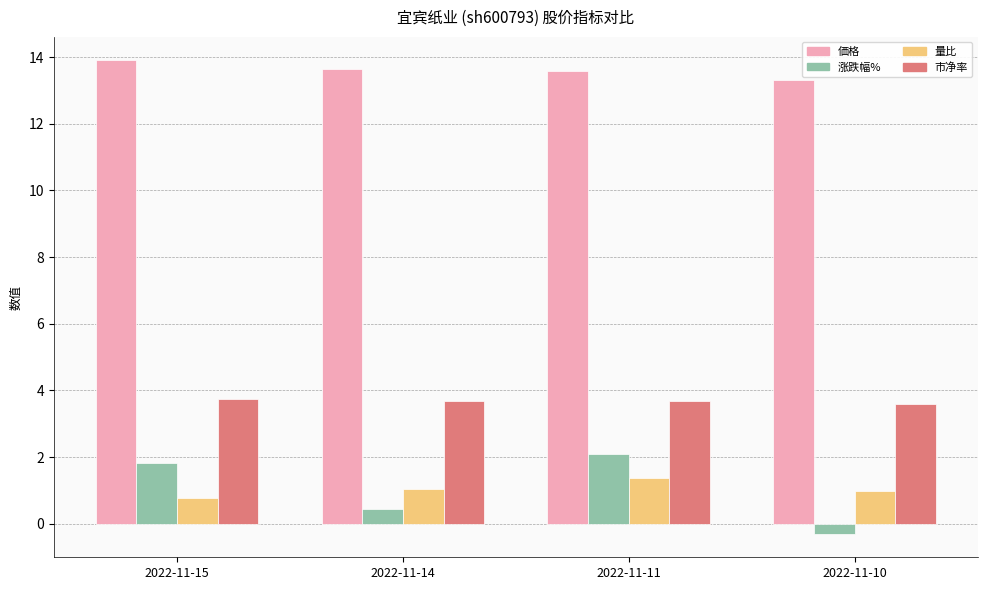

Which series has the widest spread of values?

涨跌幅%